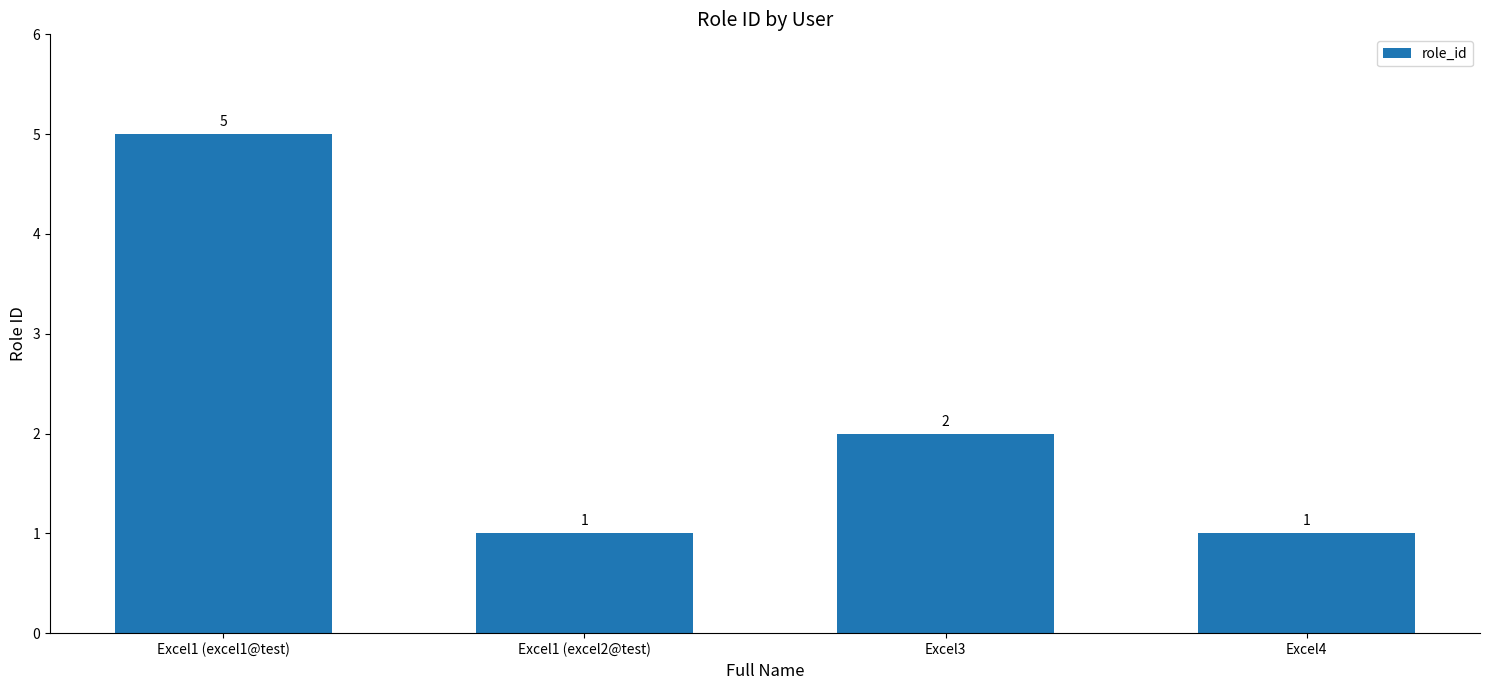

The value at Excel1 (excel1@test) is 5. True or false?

True